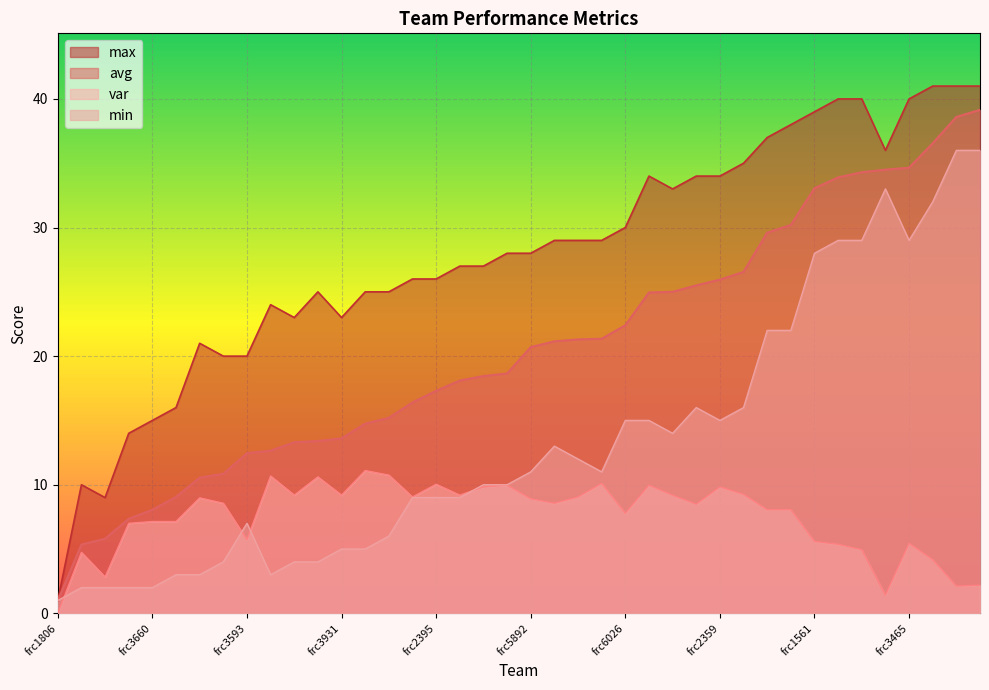

What is the difference between the avg values at frc2359 and frc5930?

4.6